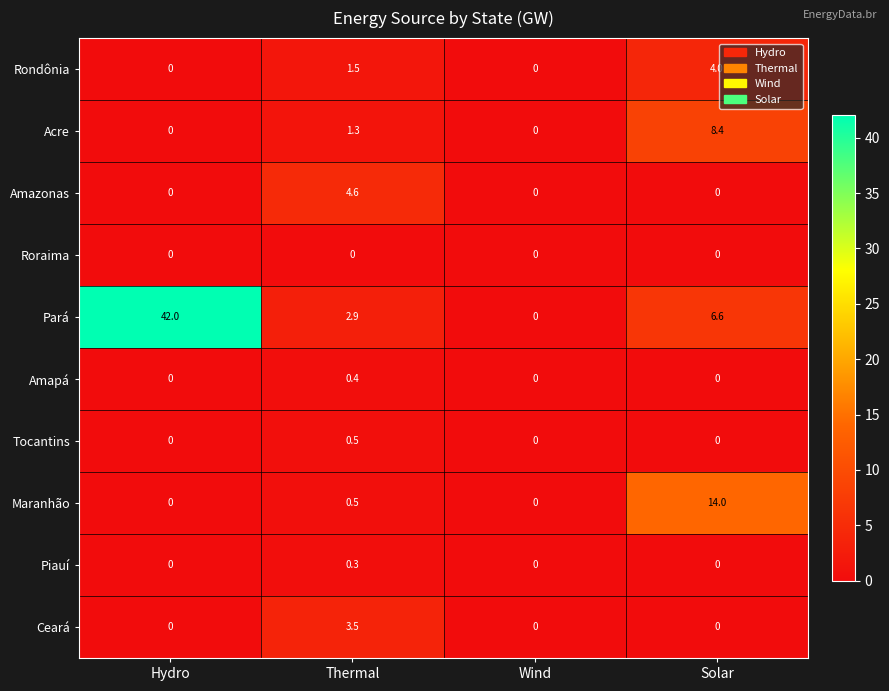

The value of Tocantins at Thermal is 0.5. True or false?

True